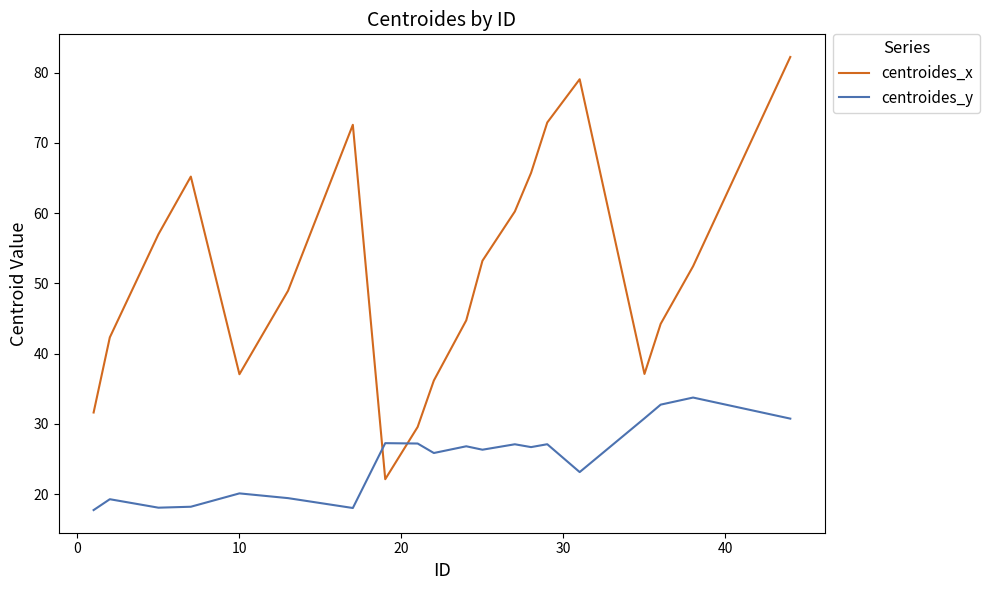

Rank the series by their maximum value, from lowest to highest.

centroides_y, centroides_x